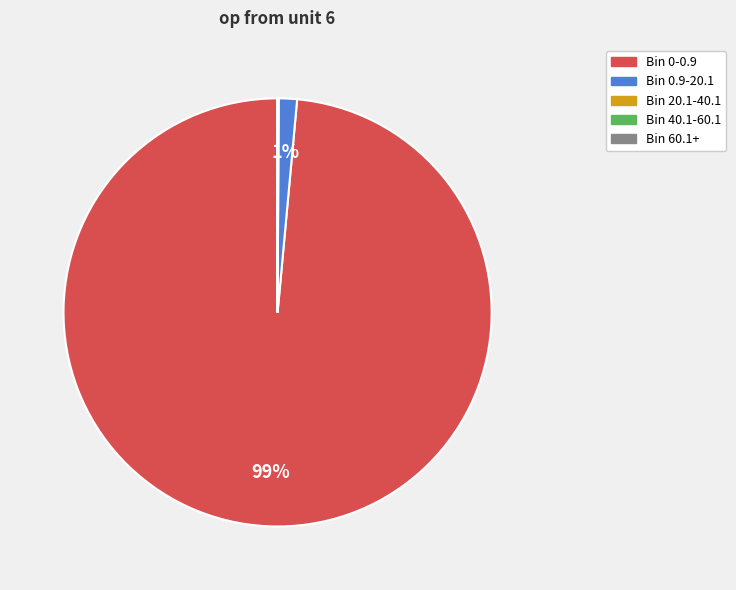

To the nearest percent, what portion does Bin 0-0.9 represent?

99%